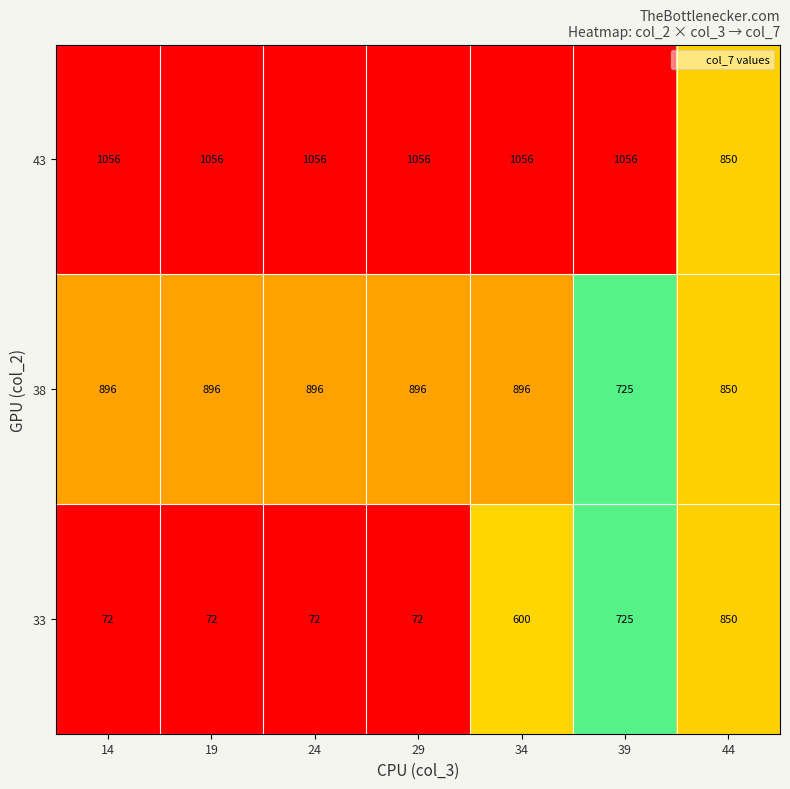

Which series changed the most between 24 and 34?

33